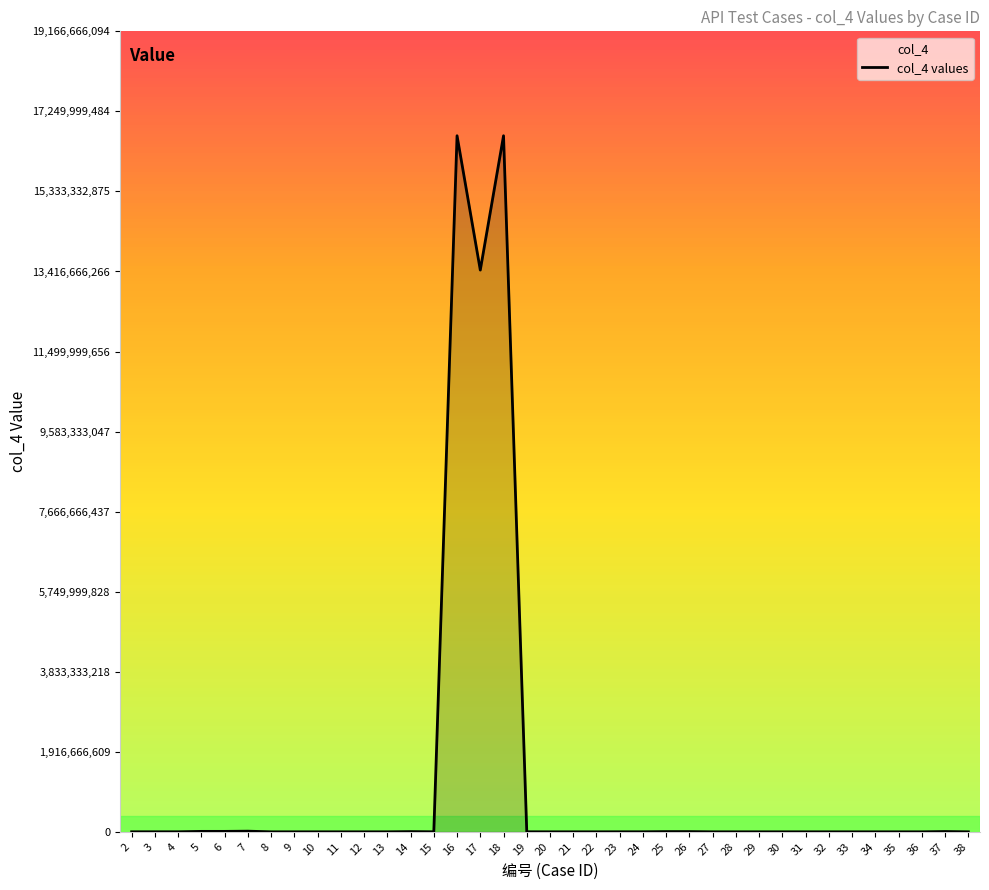

How many interior local valleys (lower than both neighbors) does the data have?

6